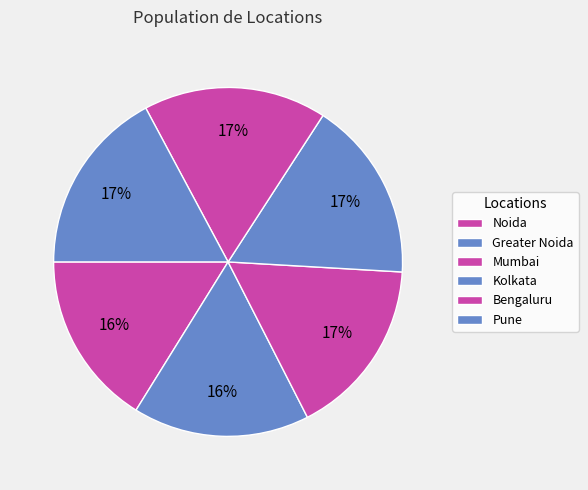

Which category has the smallest portion of the pie?

Noida